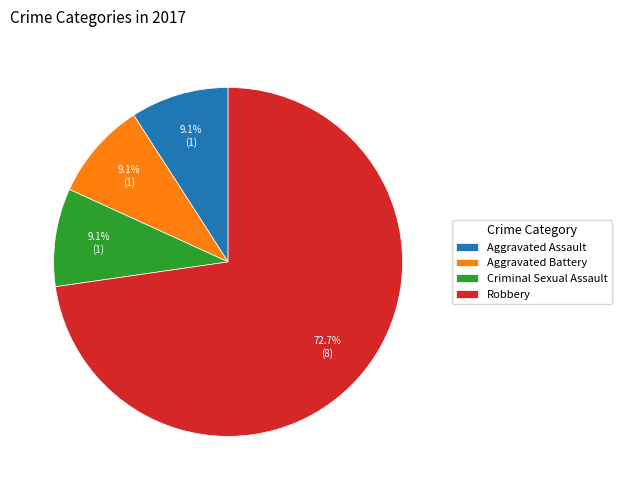

What is the largest slice in the pie chart?

Robbery